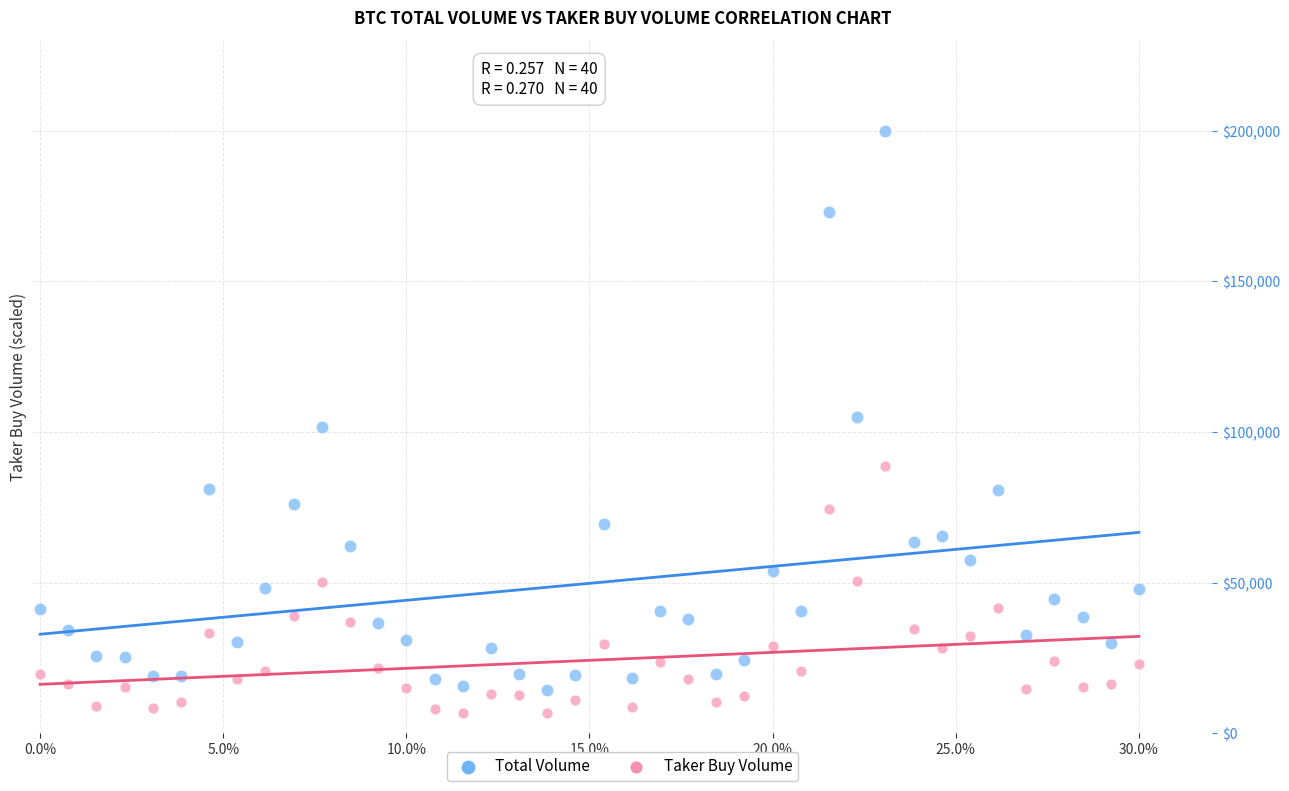

In the Total Volume series, what Y value is closest to 107124?

104776.8